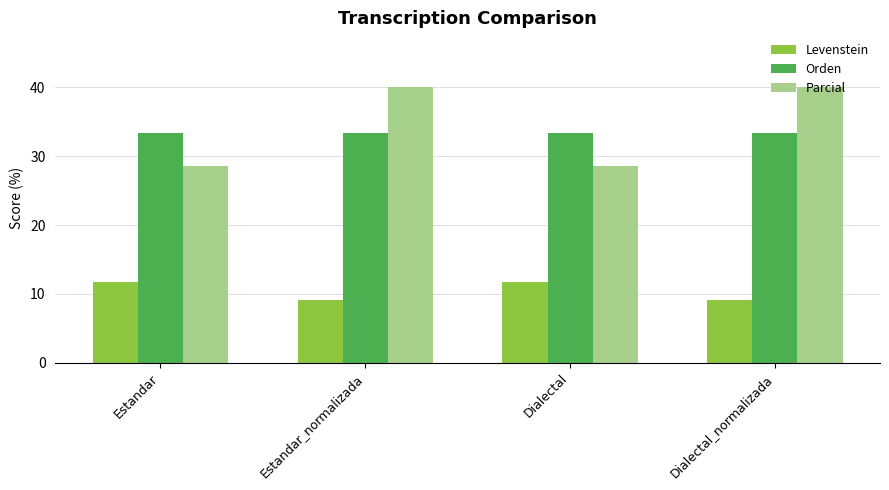

What is the highest value of the Orden series?

33.3